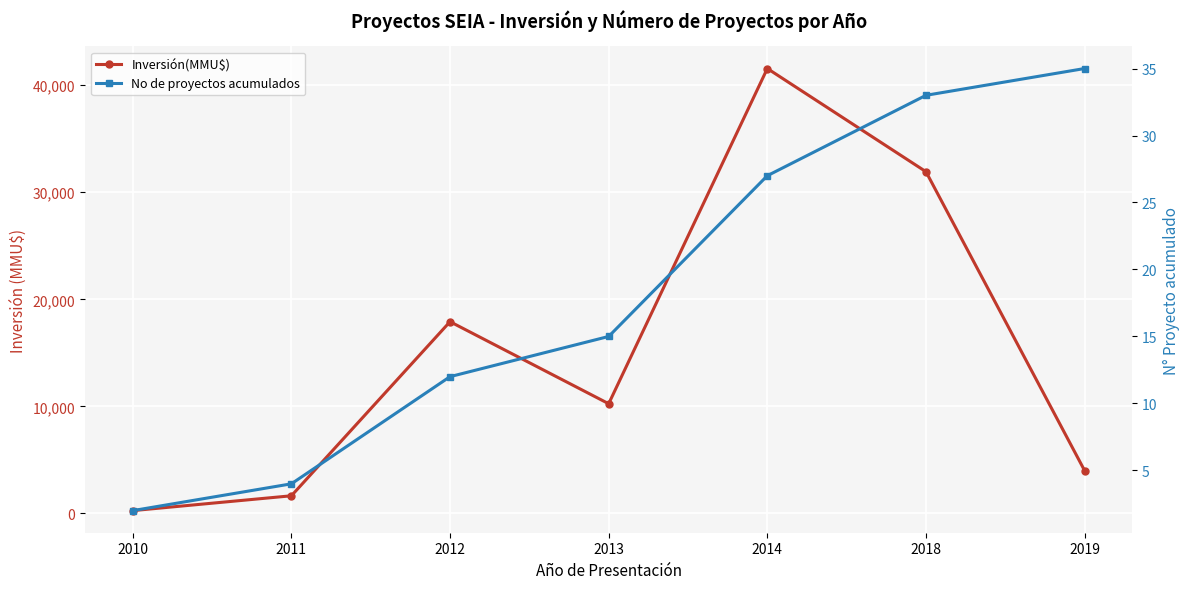

True or false: Inversión(MMU$) and No de proyectos acumulados intersect in this chart.

False